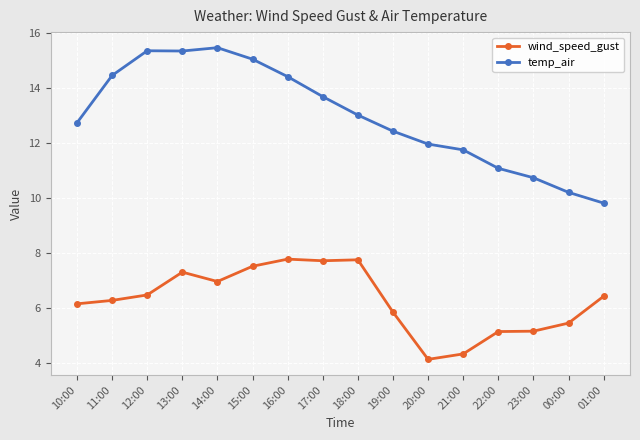

What is the spread (max minus min) of values at 11:00?

8.2